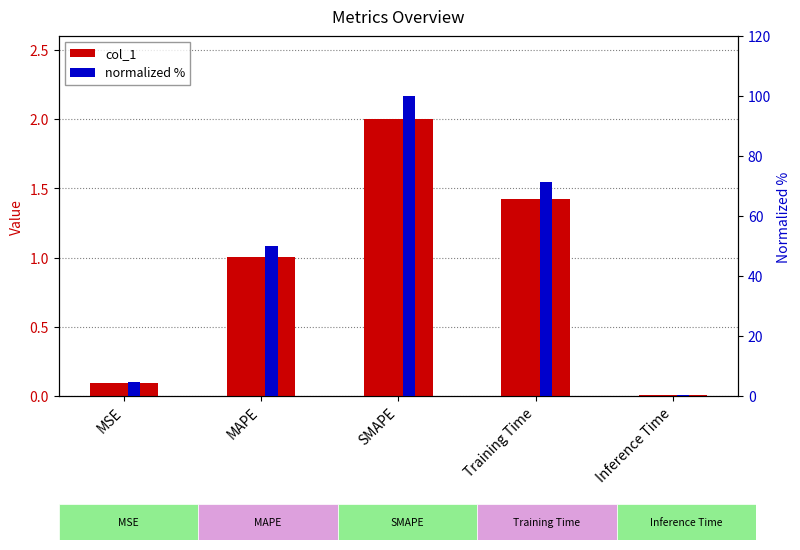

What is the difference between the col_1 values at MAPE and SMAPE?

1.0